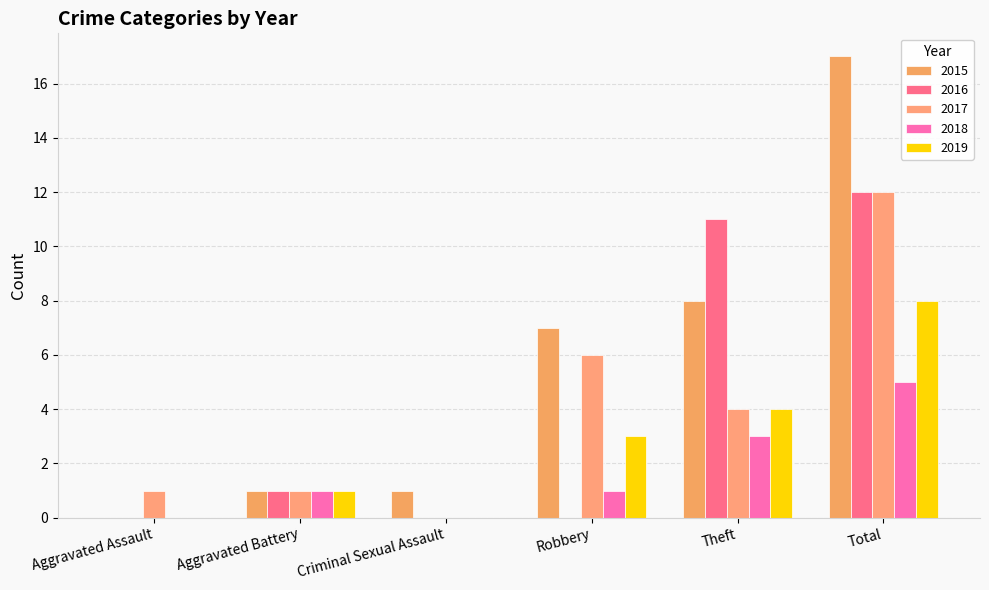

What is the difference between the highest and lowest values at Robbery?

7